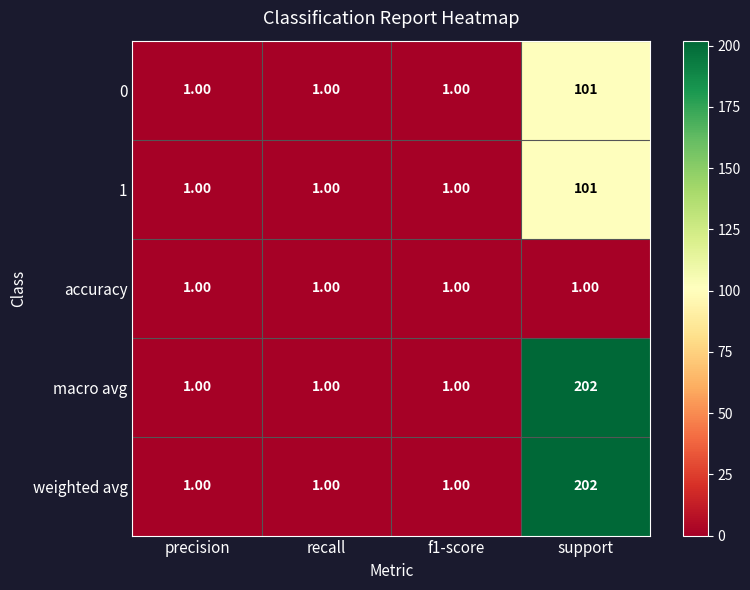

Count the number of data series in this chart.

5